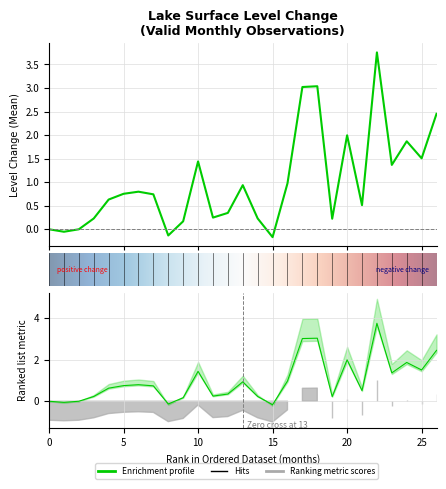

How many categories are shown in the chart?

27